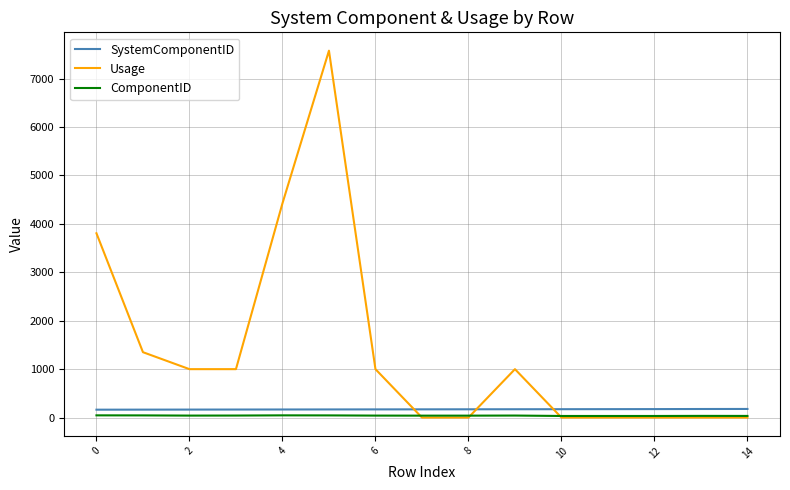

What is the maximum value shown in the chart?

7576.9